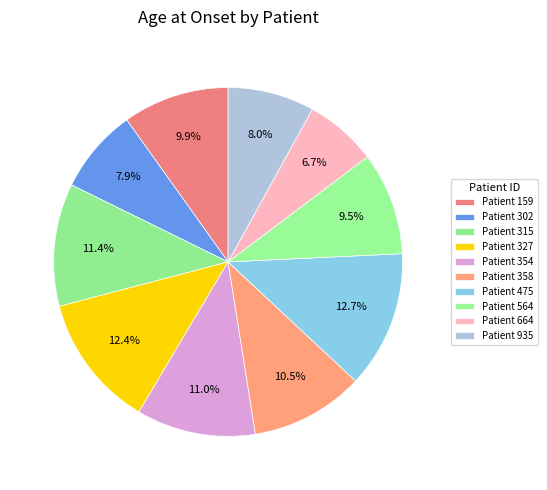

Which slice is the largest?

475